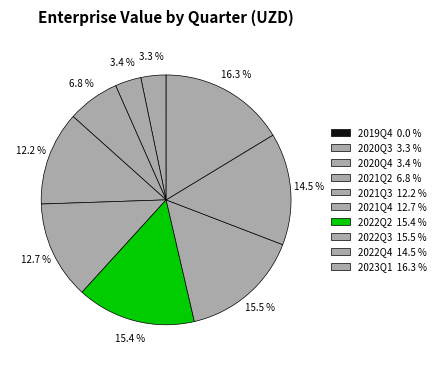

Is there any slice that represents more than half of the pie?

No